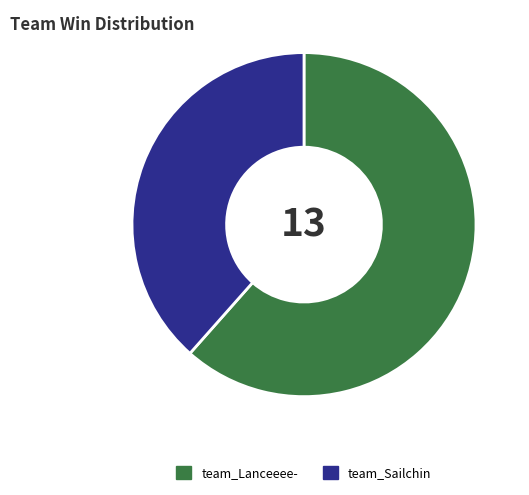

True or false: team_Sailchin accounts for 33% of the total.

False